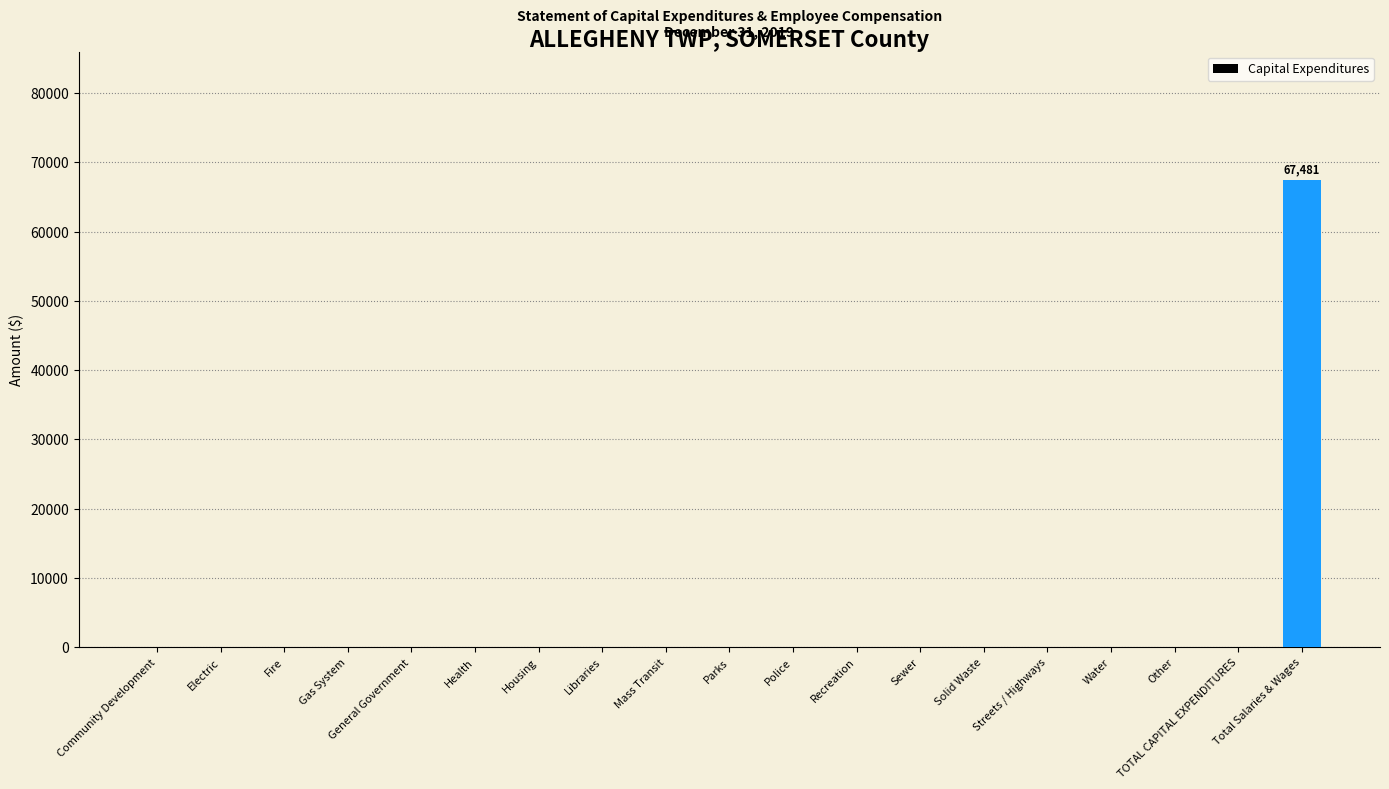

Reading left to right, list all the values displayed in this chart.

Community Development=0	Electric=0	Fire=0	Gas System=0	General Government=0	Health=0	Housing=0	Libraries=0	Mass Transit=0	Parks=0	Police=0	Recreation=0	Sewer=0	Solid Waste=0	Streets / Highways=0	Water=0	Other=0	TOTAL CAPITAL EXPENDITURES=0	Total Salaries & Wages=67481